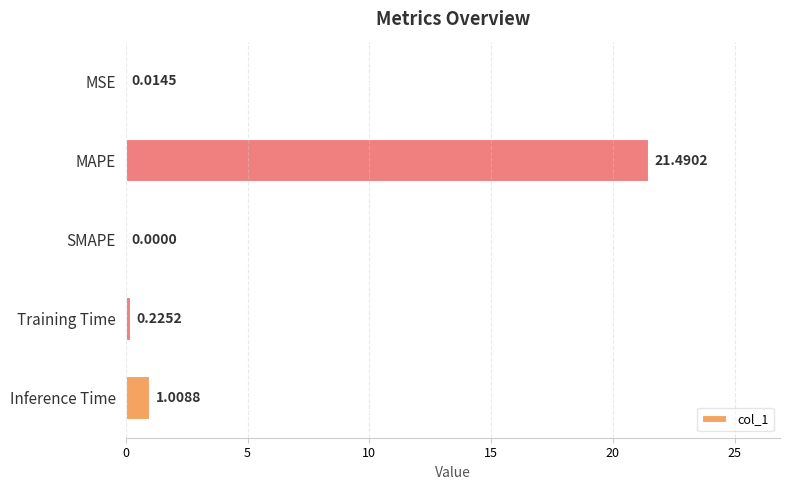

Count the number of values greater than 0.

4